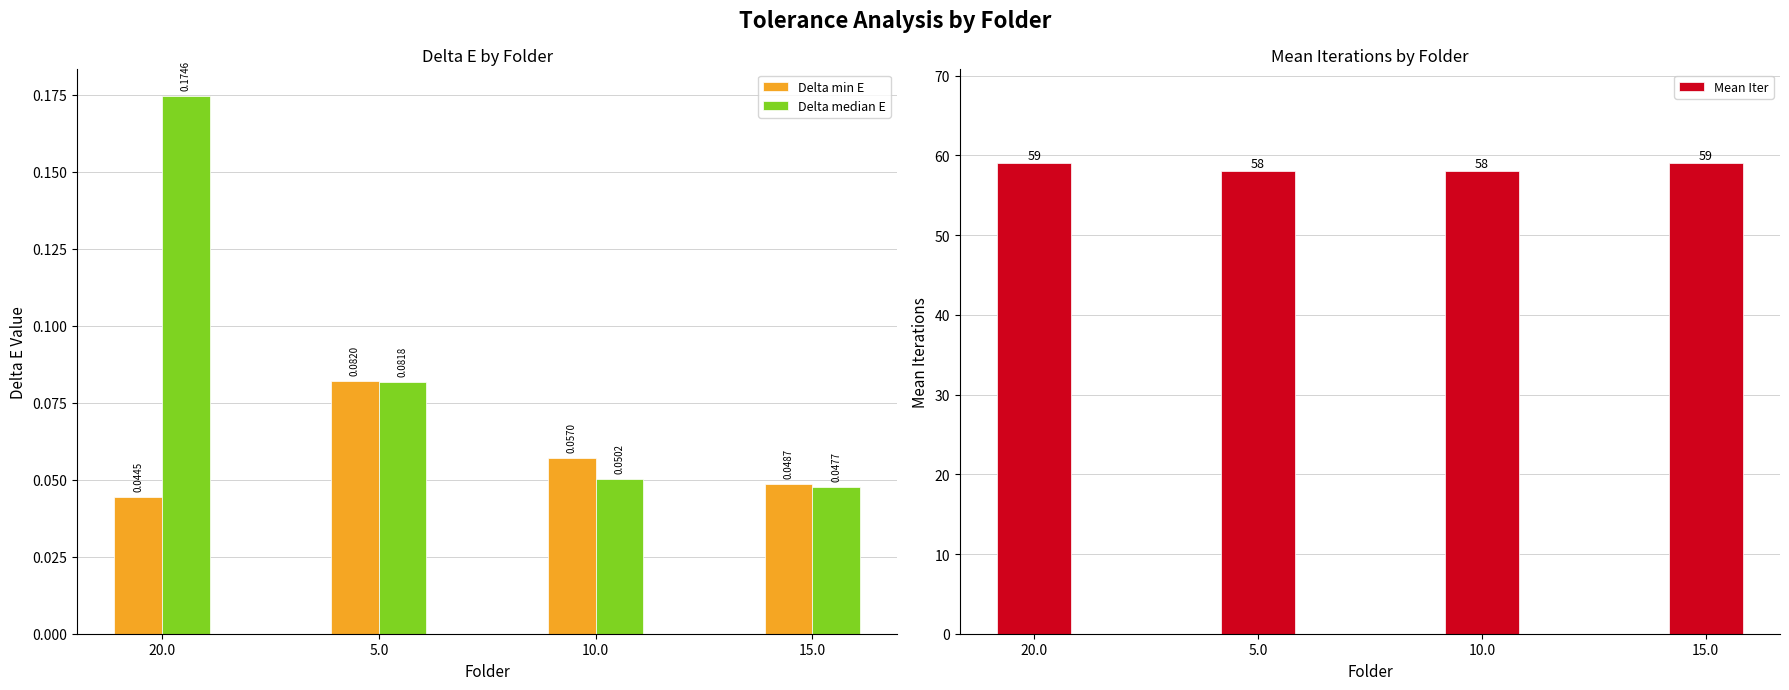

True or false: Mean Iter has a value of 59.0 at 15.0.

True